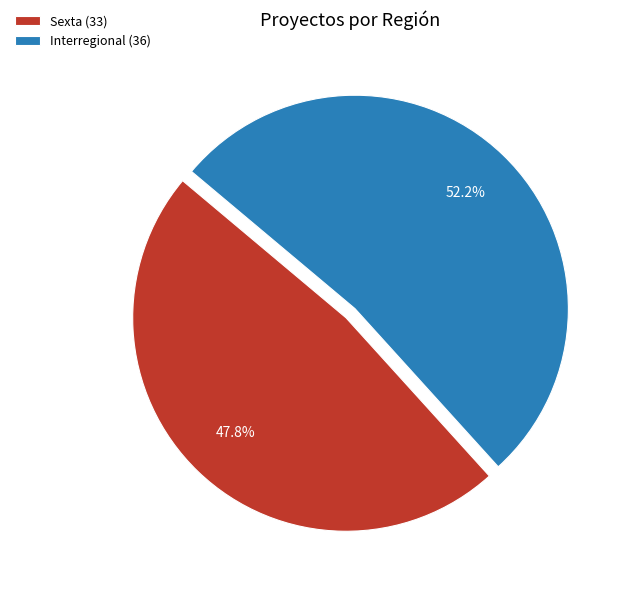

Does any single category account for the majority?

Yes